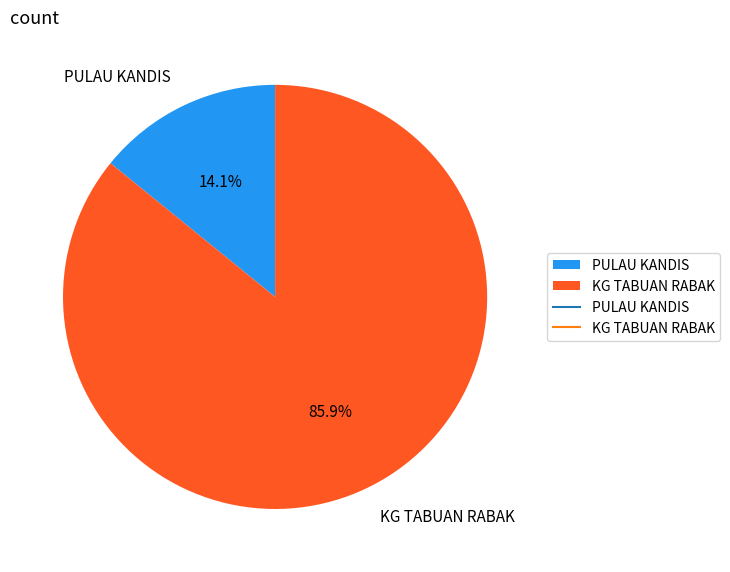

Between PULAU KANDIS and KG TABUAN RABAK, which is larger?

KG TABUAN RABAK